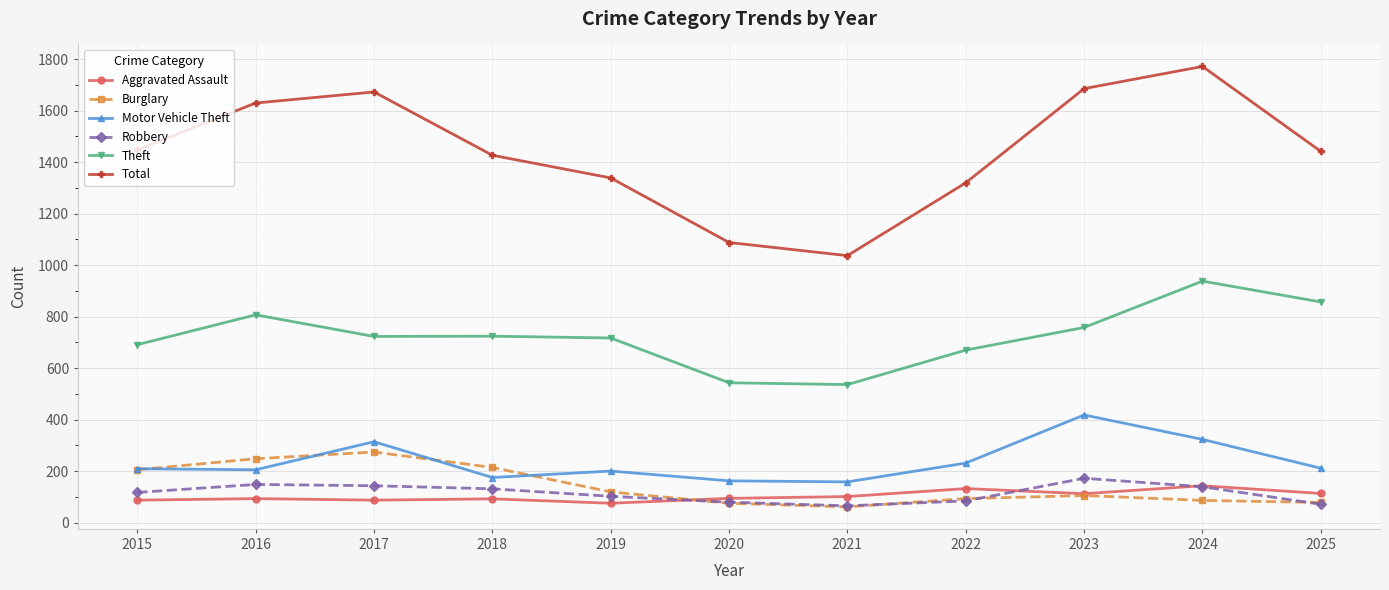

At how many categories does at least one series exceed 283?

11